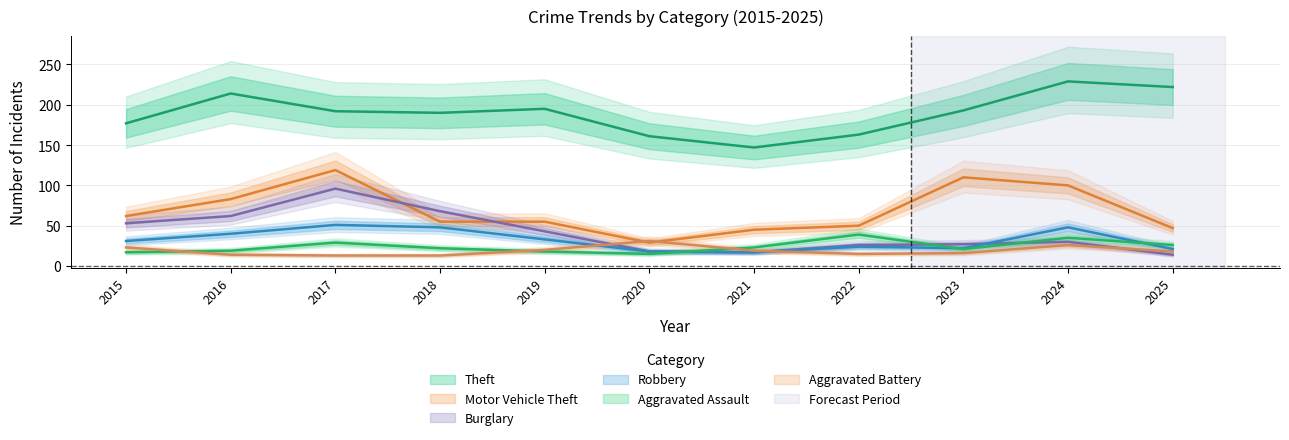

Reading left to right, what are all the values shown in this chart?

Theft: 2015=177	2016=214	2017=192	2018=190	2019=195	2020=161	2021=147	2022=163	2023=193	2024=229	2025=222
Motor Vehicle Theft: 2015=62	2016=83	2017=119	2018=55	2019=55	2020=29	2021=45	2022=50	2023=110	2024=100	2025=47
Burglary: 2015=53	2016=62	2017=96	2018=68	2019=43	2020=18	2021=17	2022=26	2023=27	2024=30	2025=14
Robbery: 2015=31	2016=40	2017=51	2018=48	2019=33	2020=18	2021=17	2022=24	2023=22	2024=48	2025=21
Aggravated Assault: 2015=17	2016=19	2017=29	2018=22	2019=18	2020=15	2021=23	2022=39	2023=21	2024=35	2025=26
Aggravated Battery: 2015=23	2016=14	2017=13	2018=13	2019=20	2020=31	2021=19	2022=15	2023=16	2024=26	2025=18